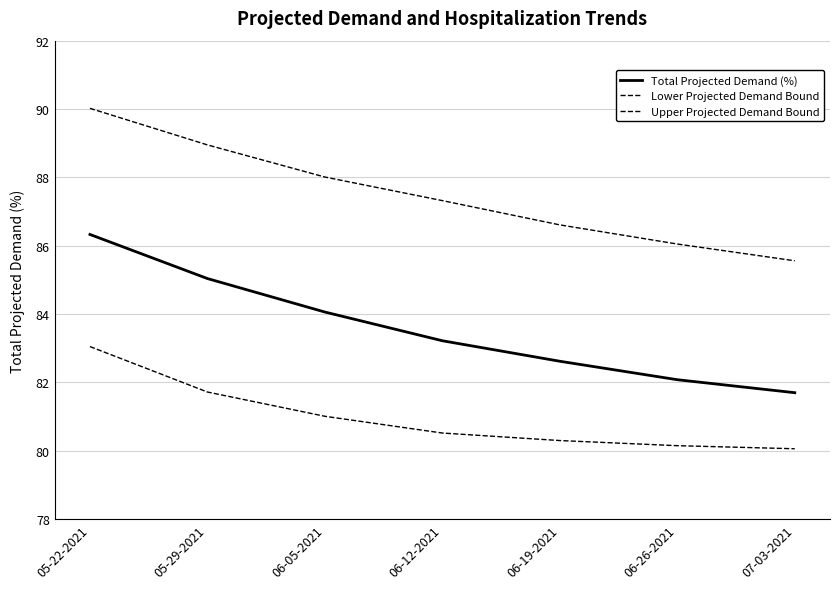

The Upper Projected Demand Bound series shows 88.0 at 06-05-2021. True or false?

True